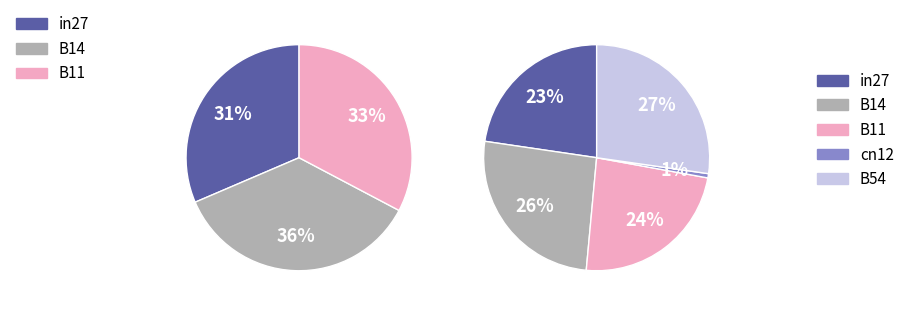

To the nearest percent, what percentage of the pie is in27?

23%